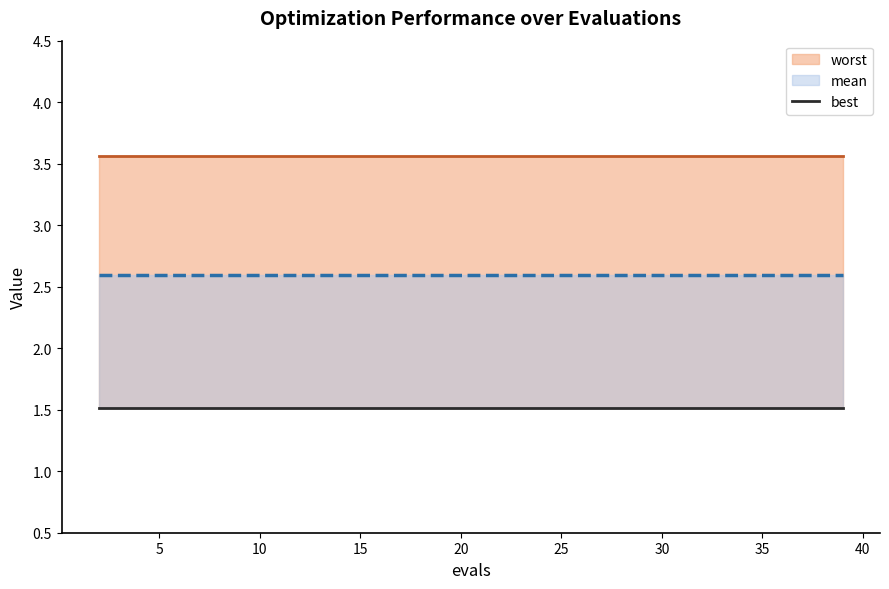

Which series has the largest total across all categories?

worst